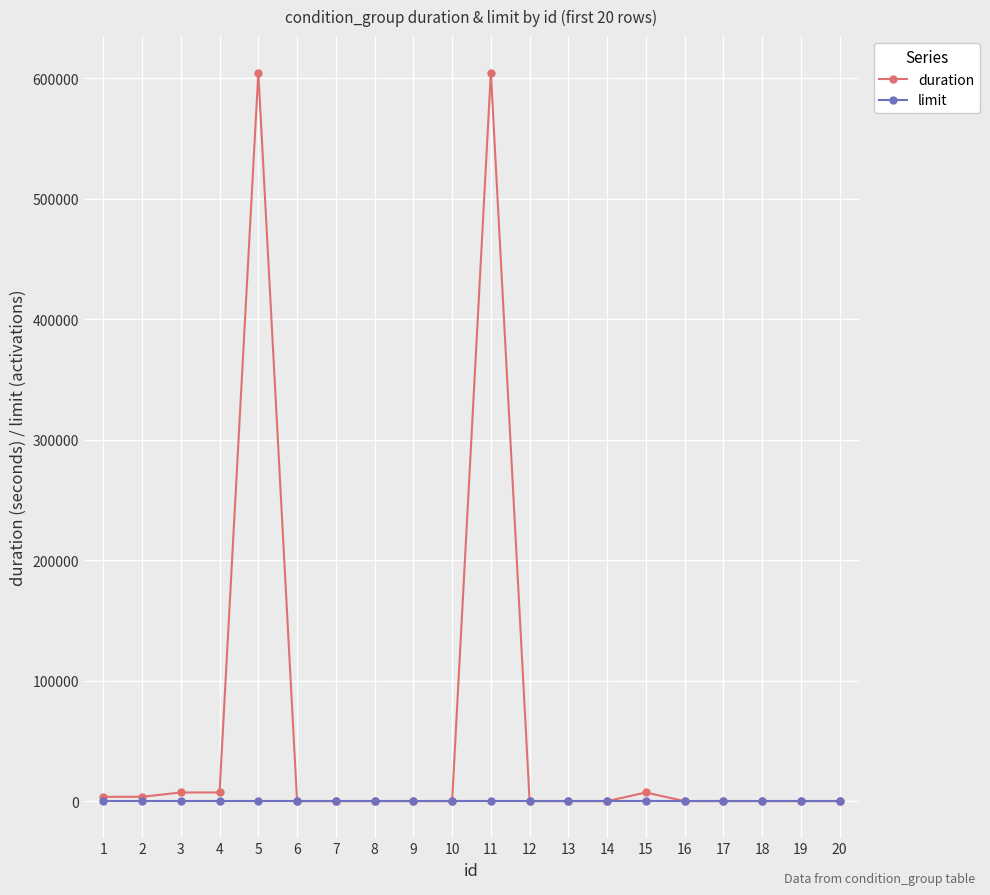

What is the difference between the highest and lowest values at 4?

7199